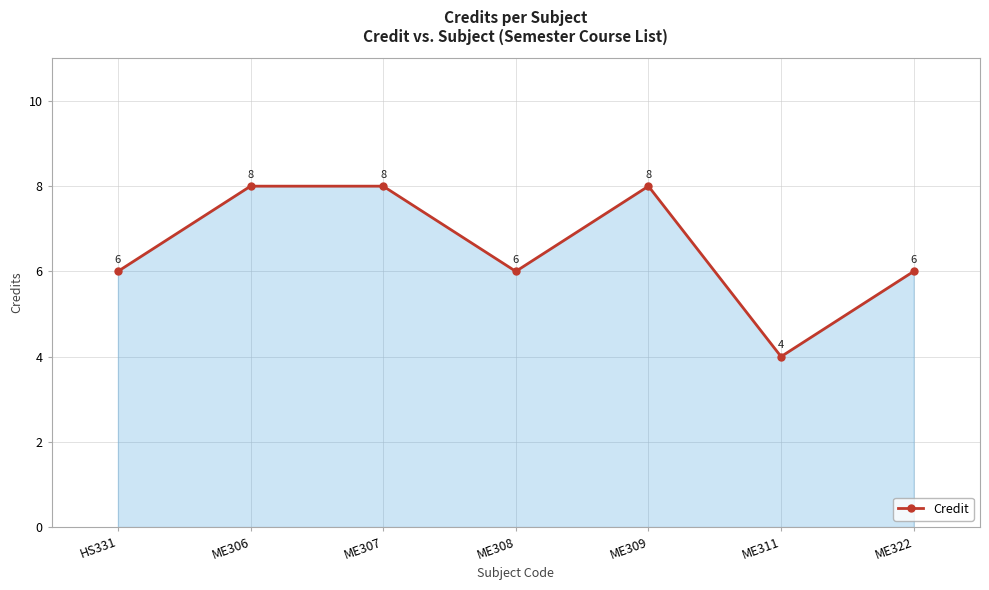

Count the values in the range 6 to 8.

6